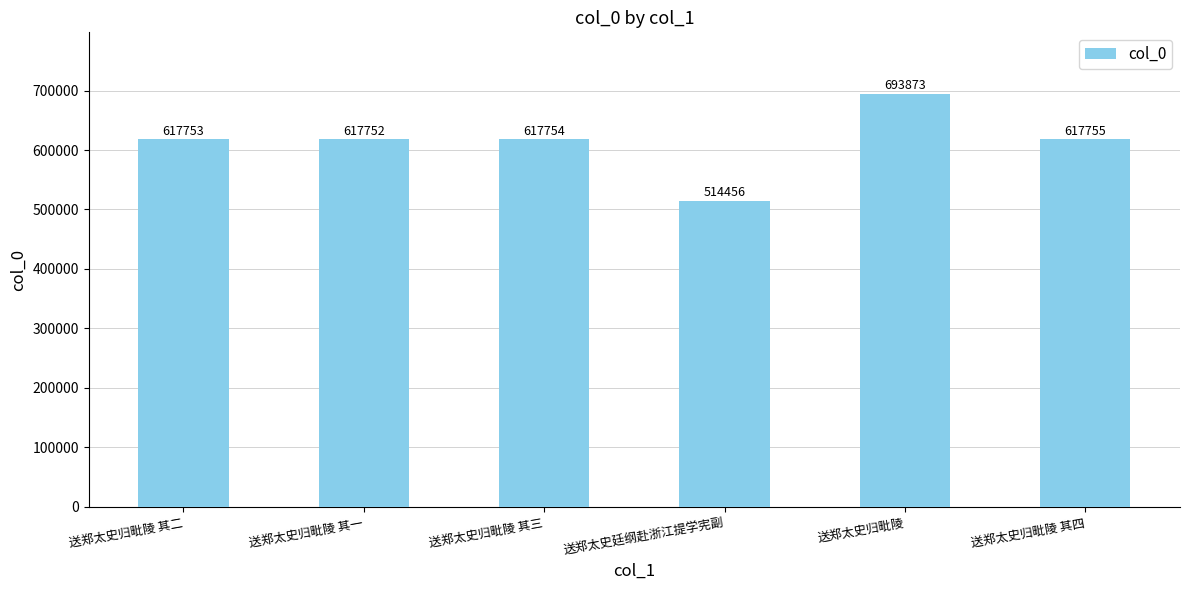

Count the number of categories in the chart.

6